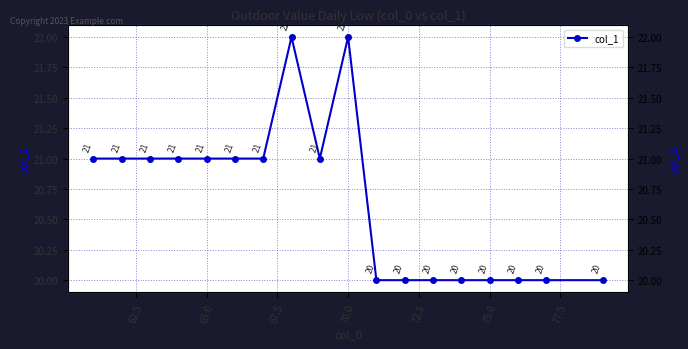

What is the smallest value displayed?

20